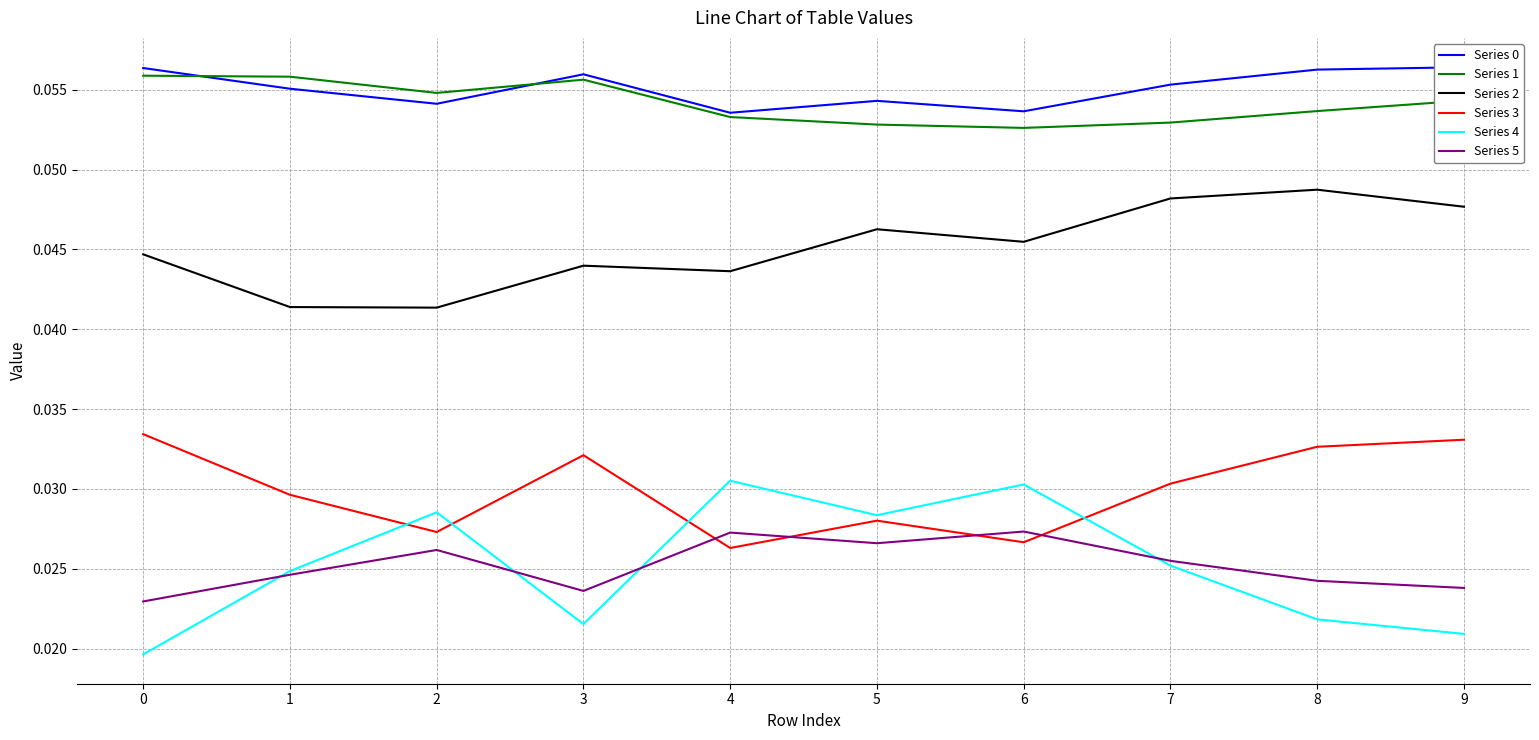

Rank the categories by Series 4 value from lowest to highest.

0, 9, 3, 8, 1, 7, 5, 2, 6, 4